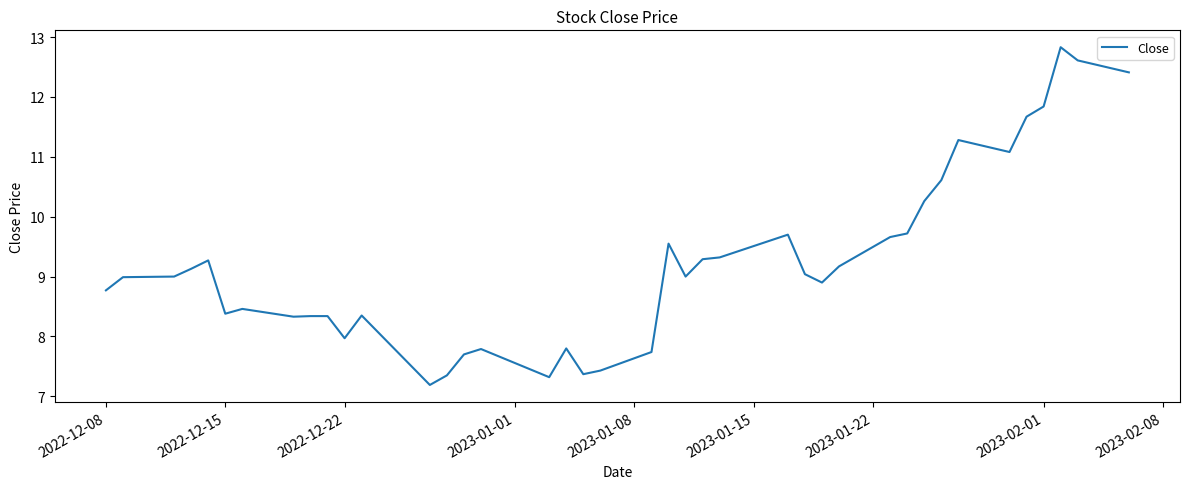

What is the maximum value shown in the chart?

12.8